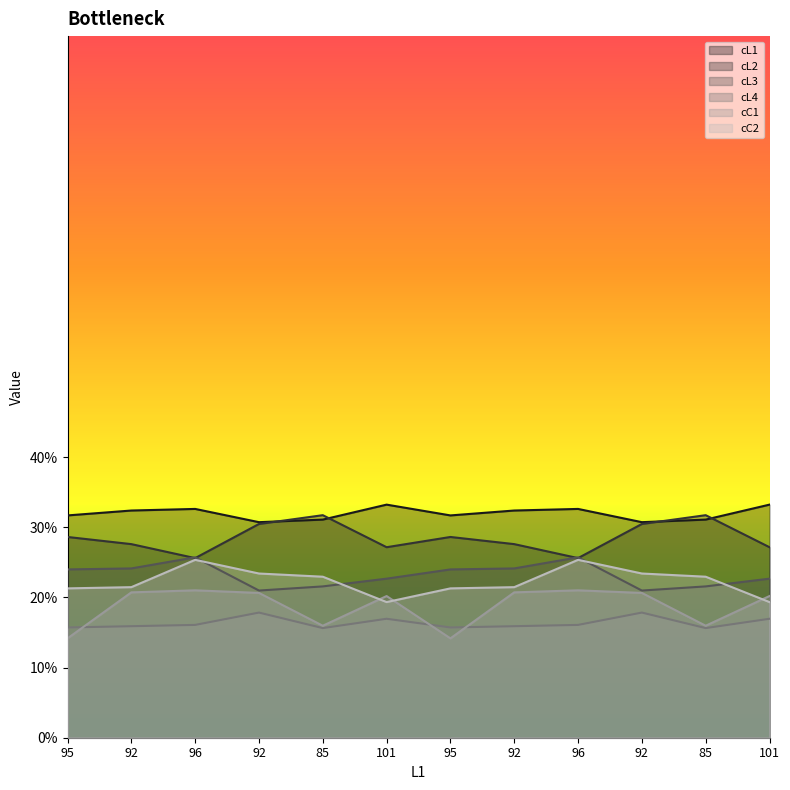

At which category does cC1 reach its first local valley?

85